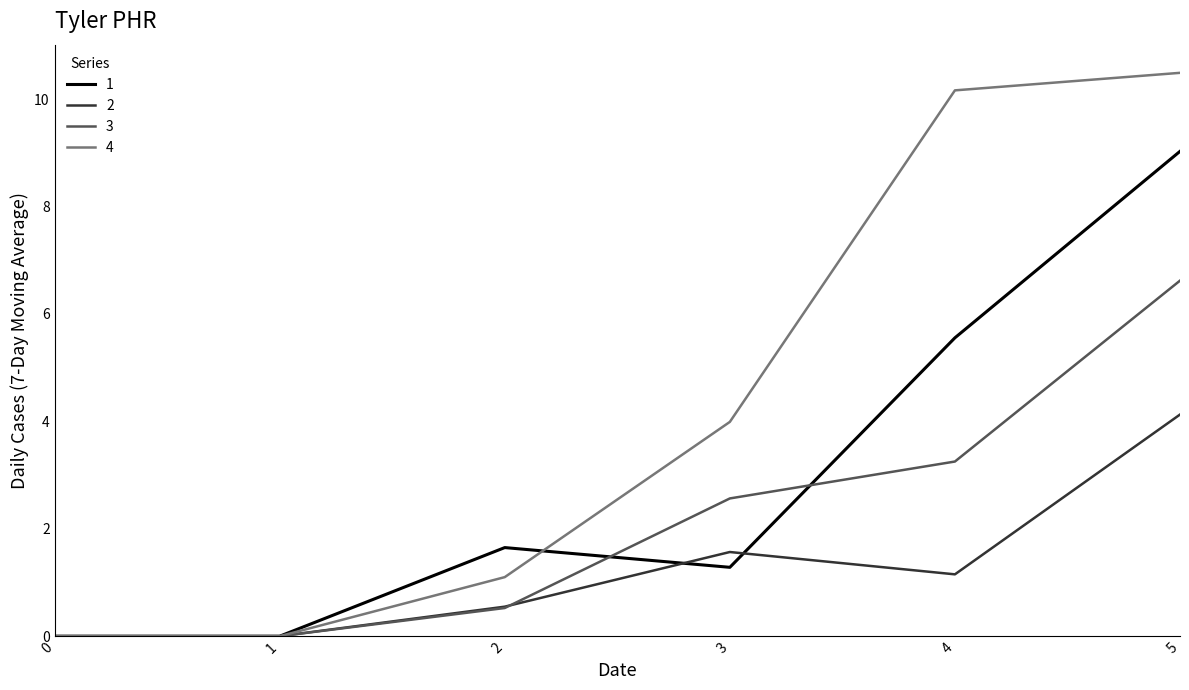

True or false: 2 has a value of 1.6 at 0.

False